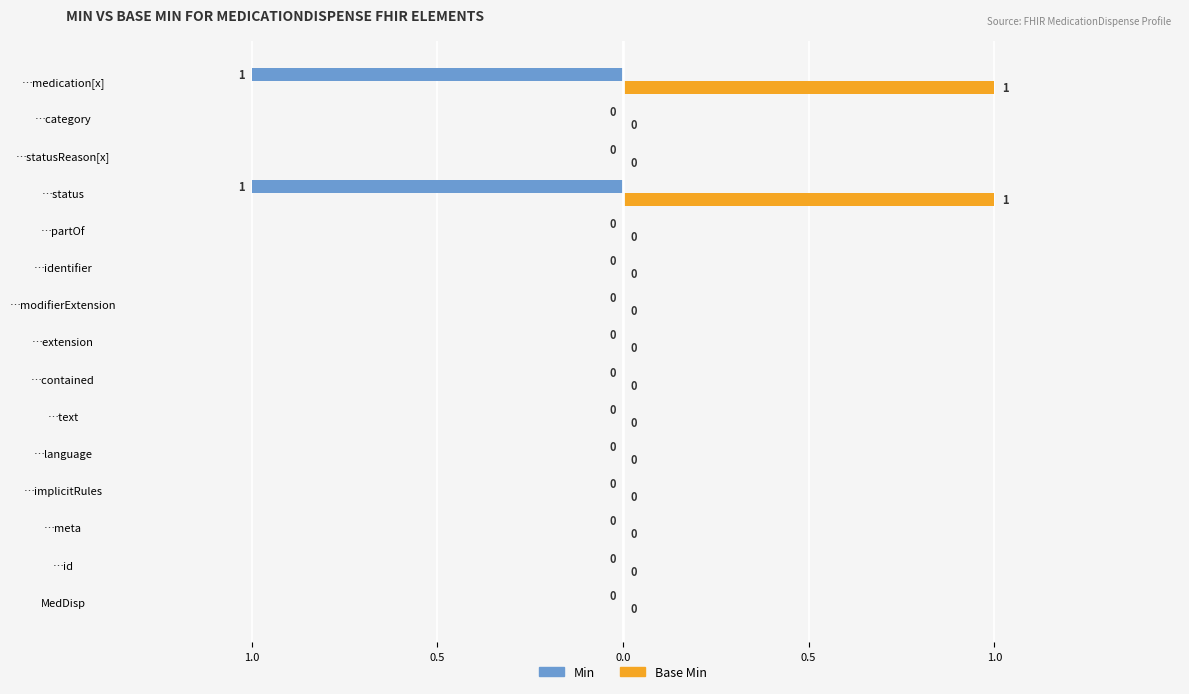

What are all the series names shown in the legend?

Min, Base Min